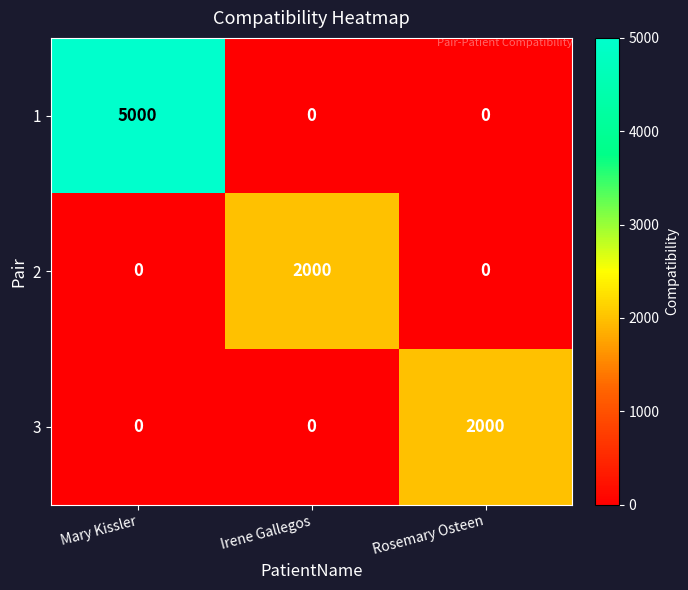

At which category does the chart reach its peak across all series?

Mary Kissler